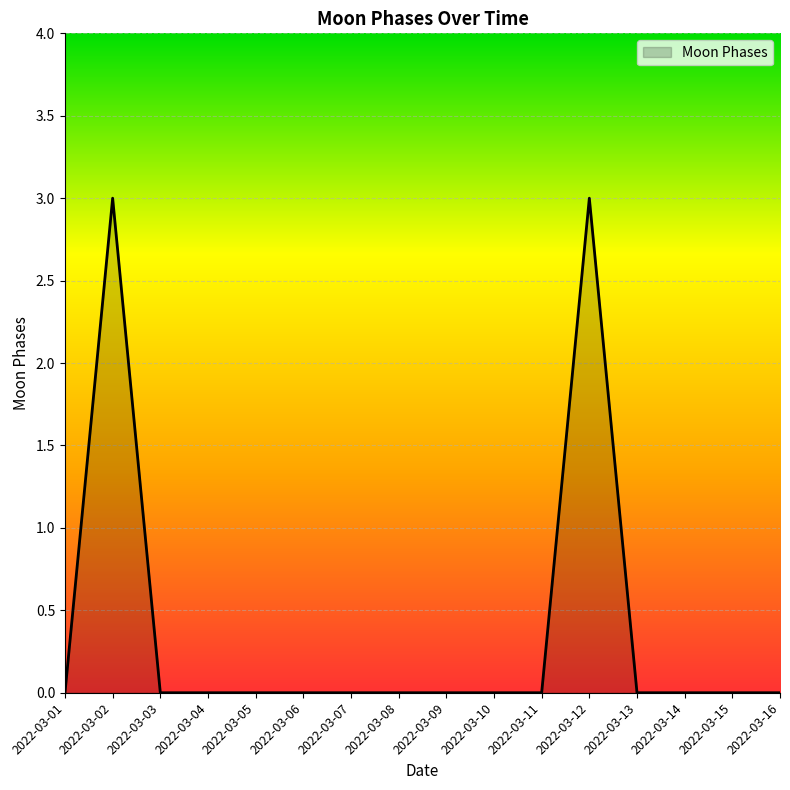

Does the chart display data point markers on the line(s)?

No